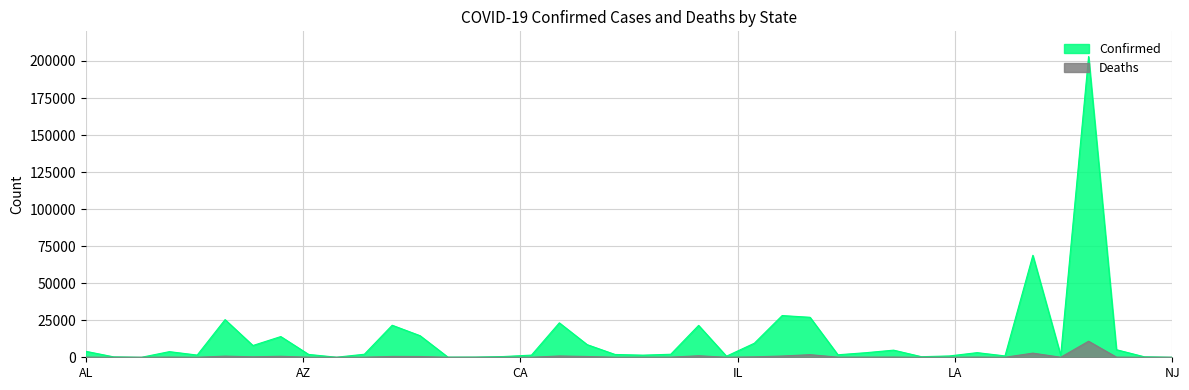

What is the label of the 12th point from the right?

Mississippi